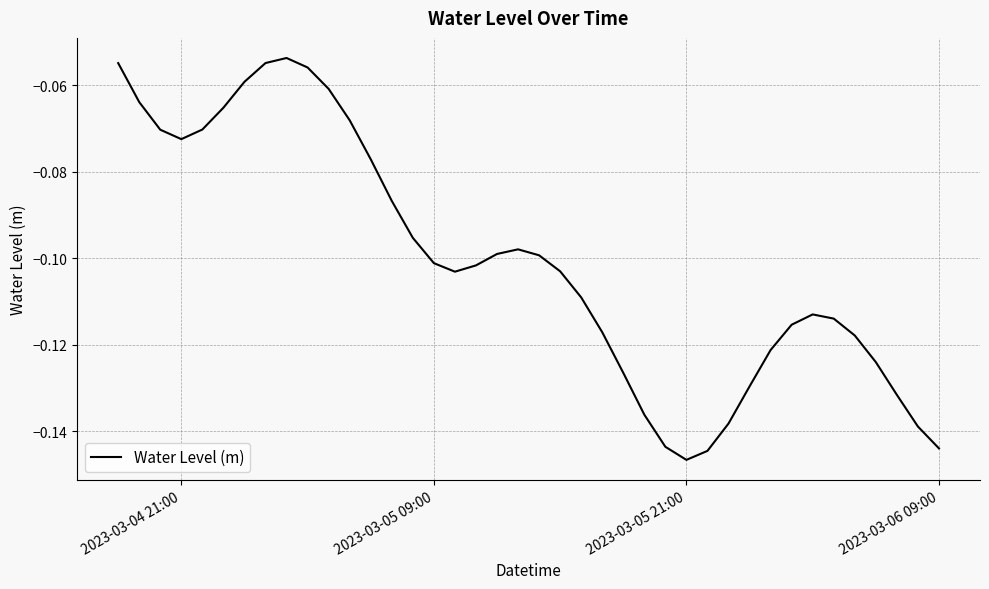

True or false: the data has more than 2 interior local peaks.

True